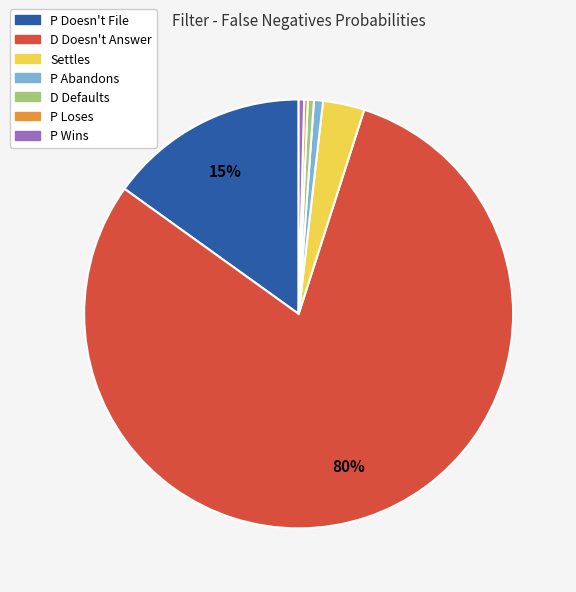

To the nearest percent, what percentage of the pie is P Abandons?

1%